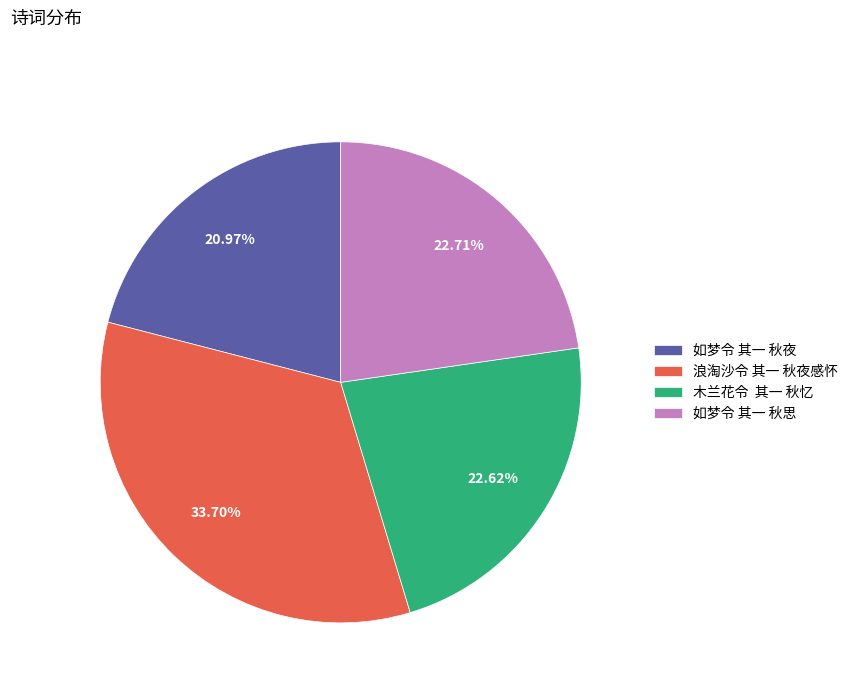

What is the smallest slice in the pie chart?

如梦令 其一 秋夜